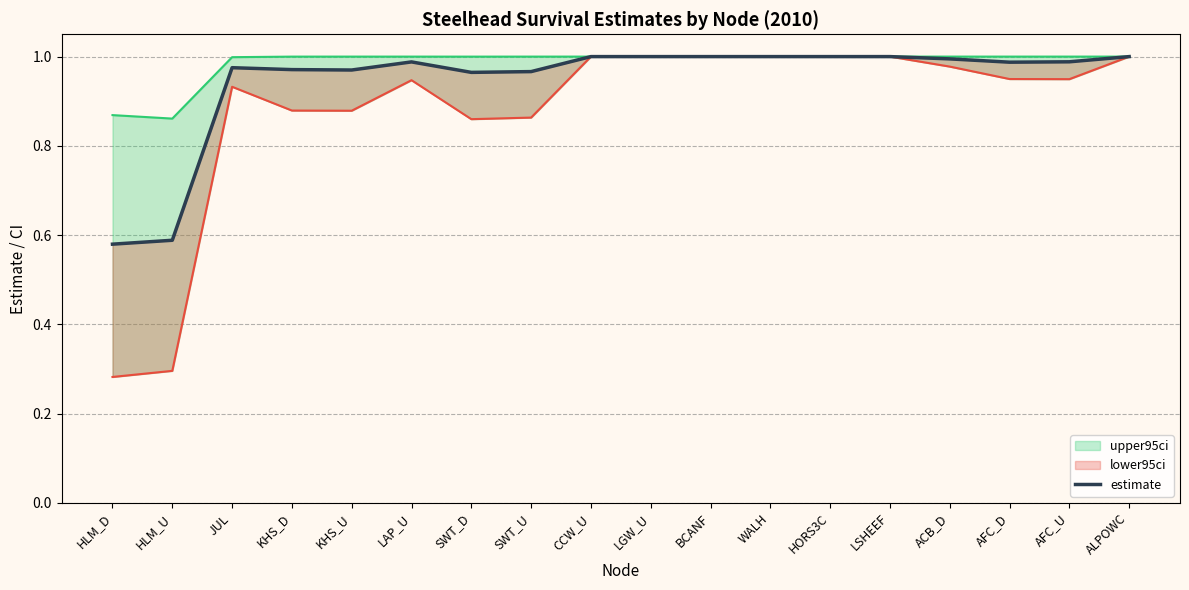

List the labels in order of value, smallest first.

HLM_D, HLM_U, SWT_D, SWT_U, KHS_U, KHS_D, JUL, AFC_D, LAP_U, AFC_U, ACB_D, CCW_U, LGW_U, BCANF, WALH, HORS3C, LSHEEF, ALPOWC